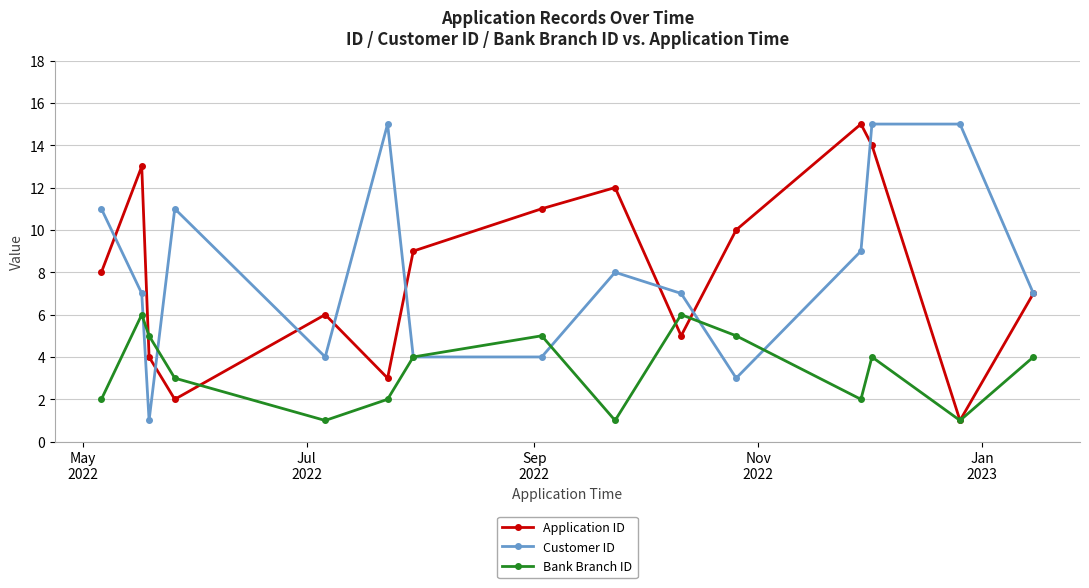

What is the maximum value shown in the chart?

15